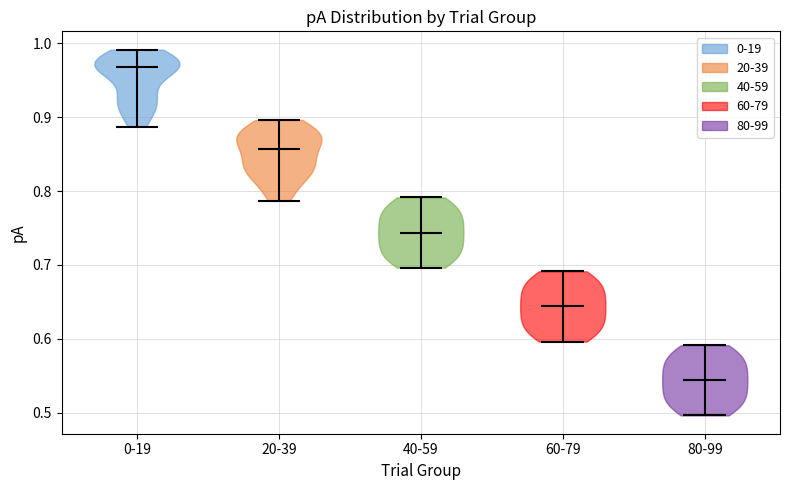

Where does the median line of the violin for 80-99 sit on the y-axis? The values are not printed on the chart, so give them approximately, as read against the axis.

0.54